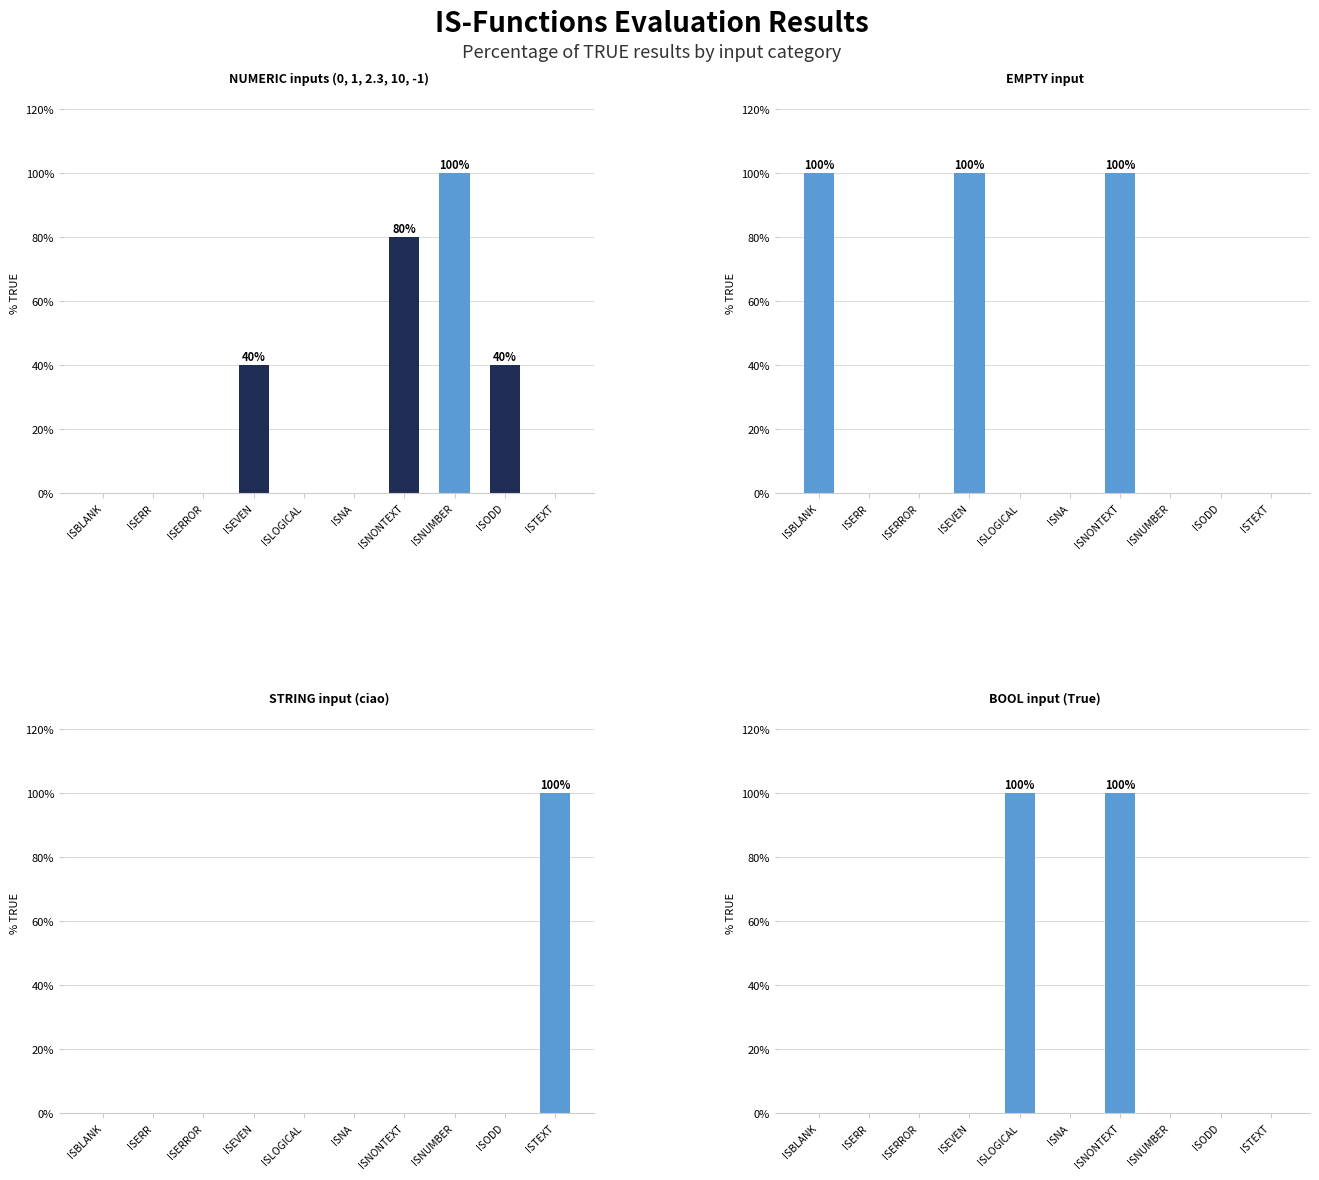

Is the value of STRING input (ciao) at ISNUMBER greater than the value of EMPTY input at ISERROR?

No